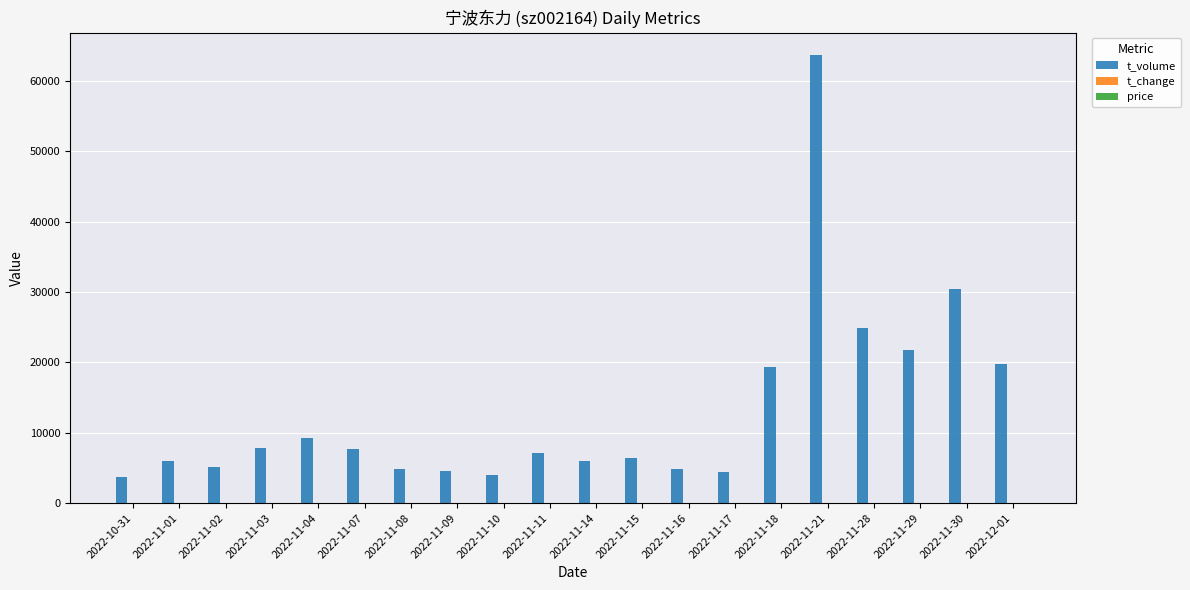

At which label is t_volume closest to 33721?

2022-11-30